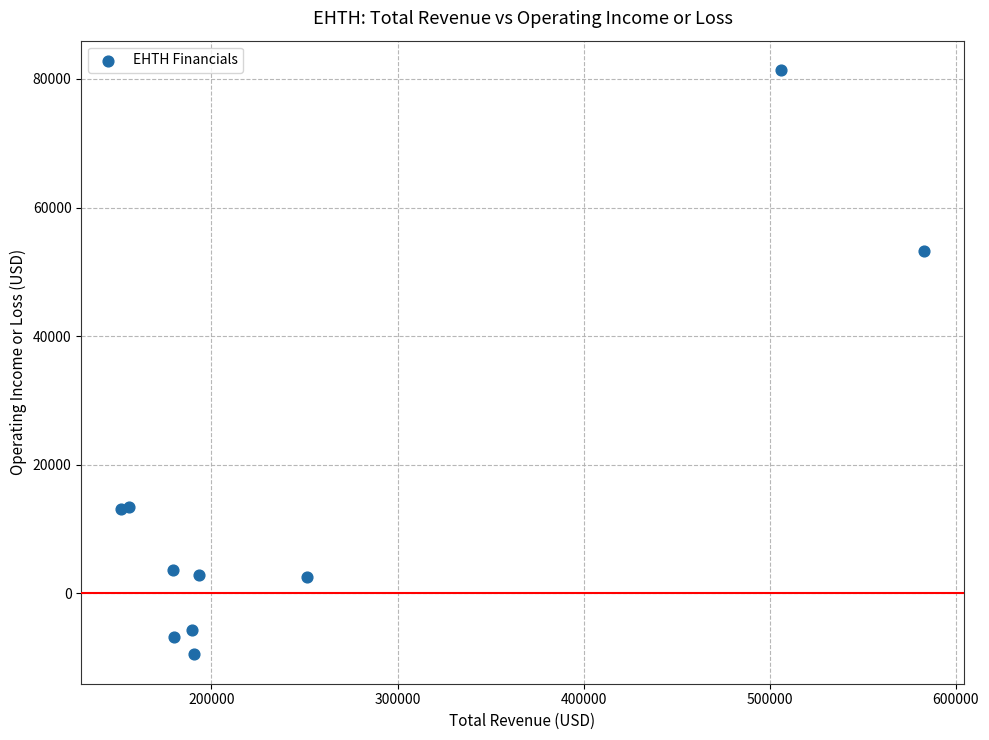

What Y value in the scatter plot is closest to 35950?

53300